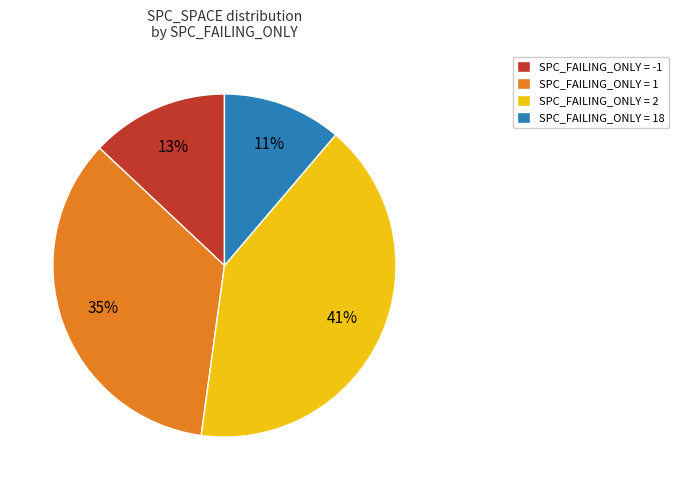

Does any single category account for the majority?

No